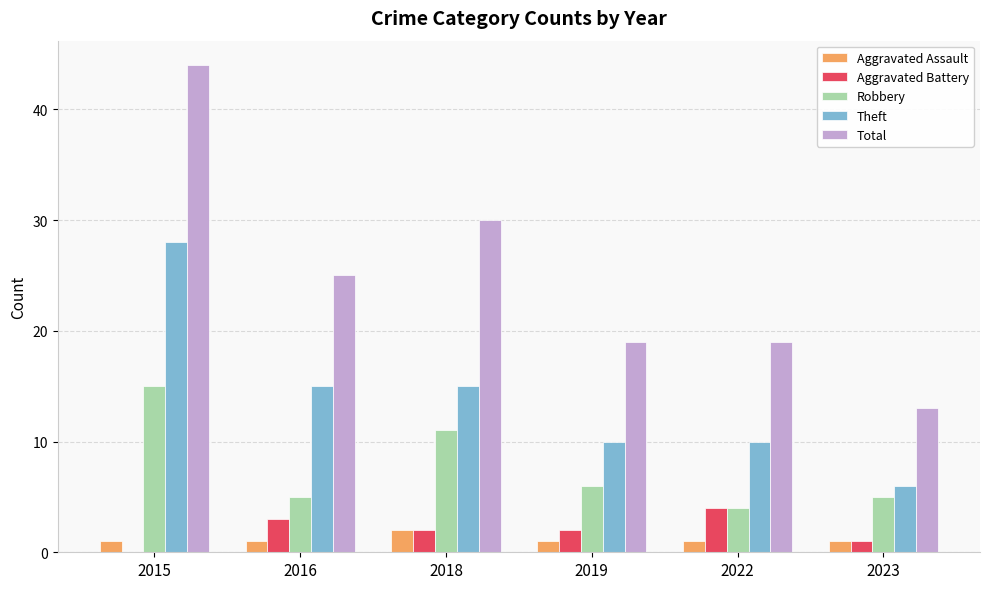

Which series has the widest spread of values?

Total